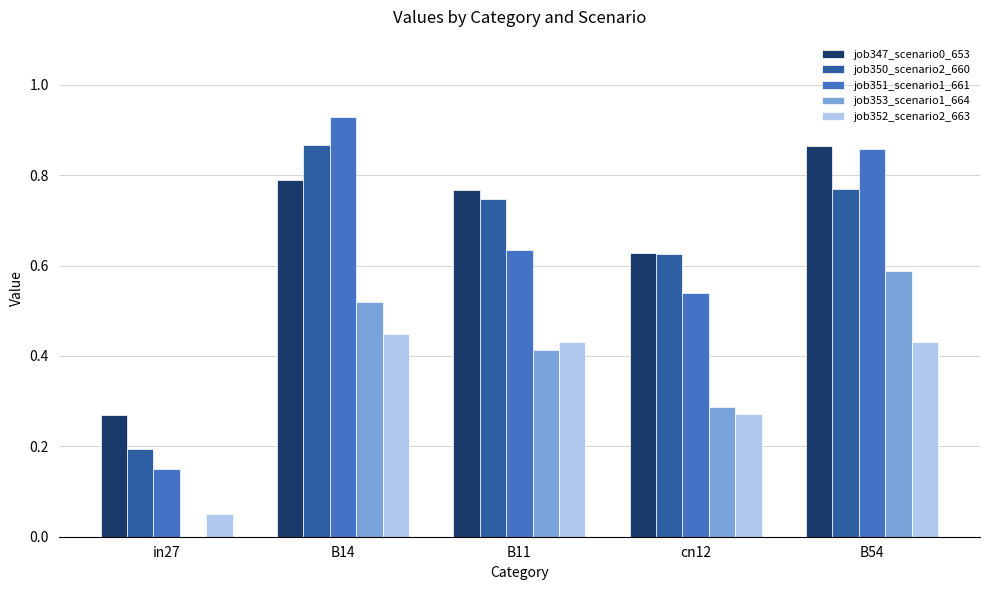

Which label corresponds to the largest value in the chart?

B14